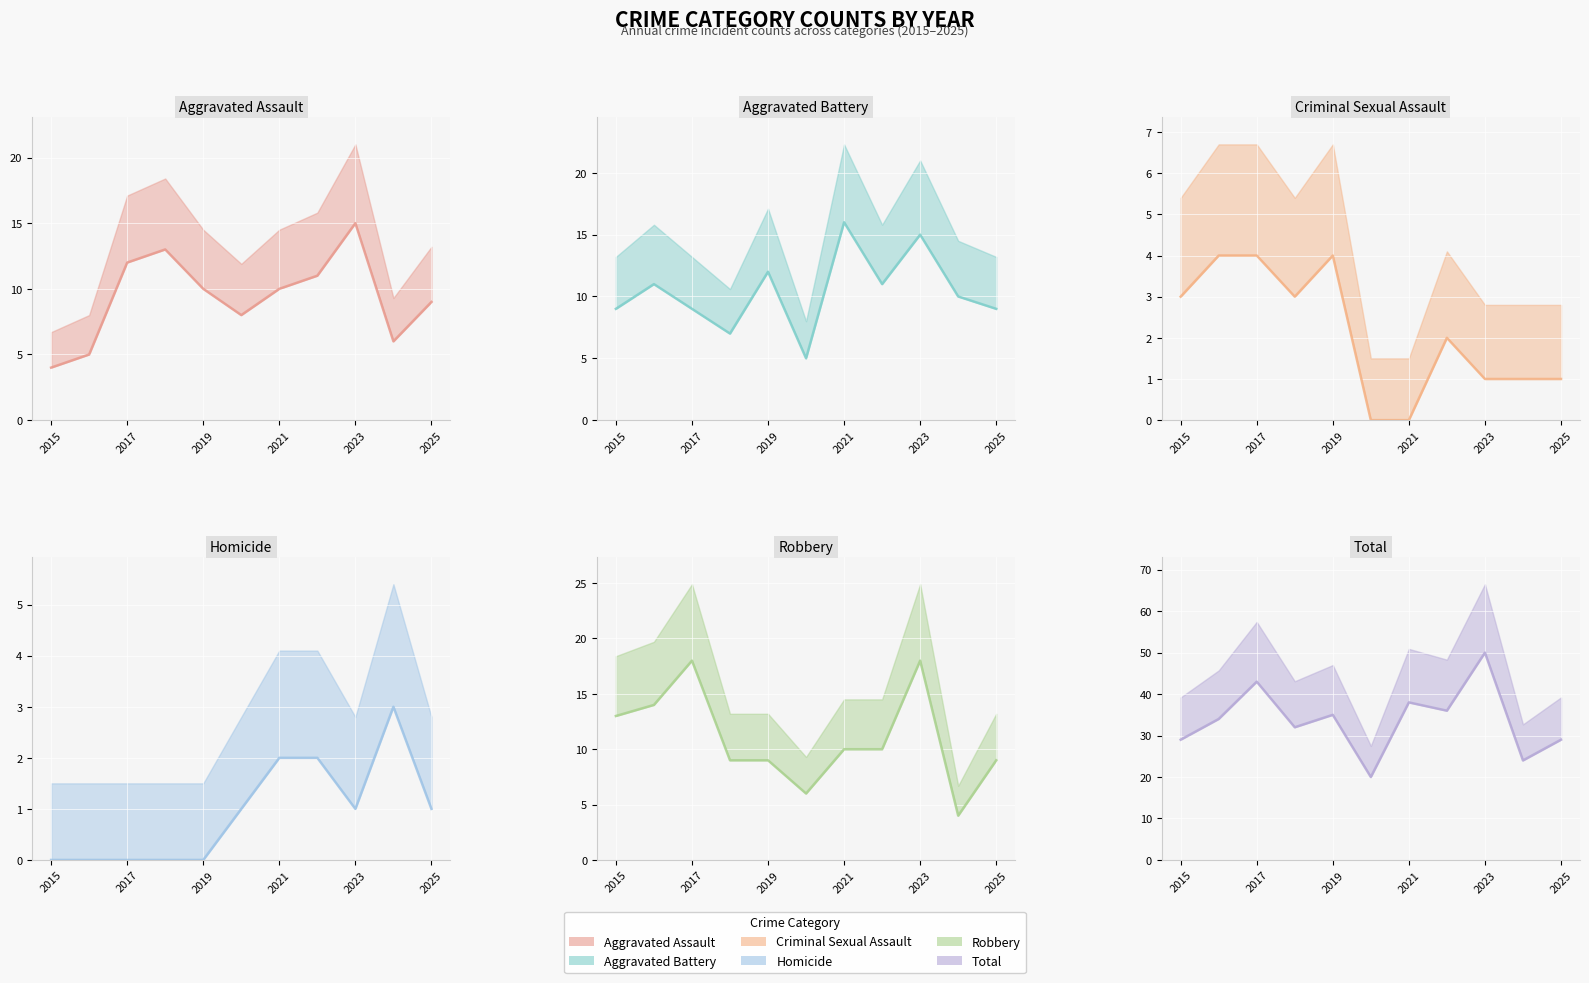

Which series has the widest spread of values?

Total